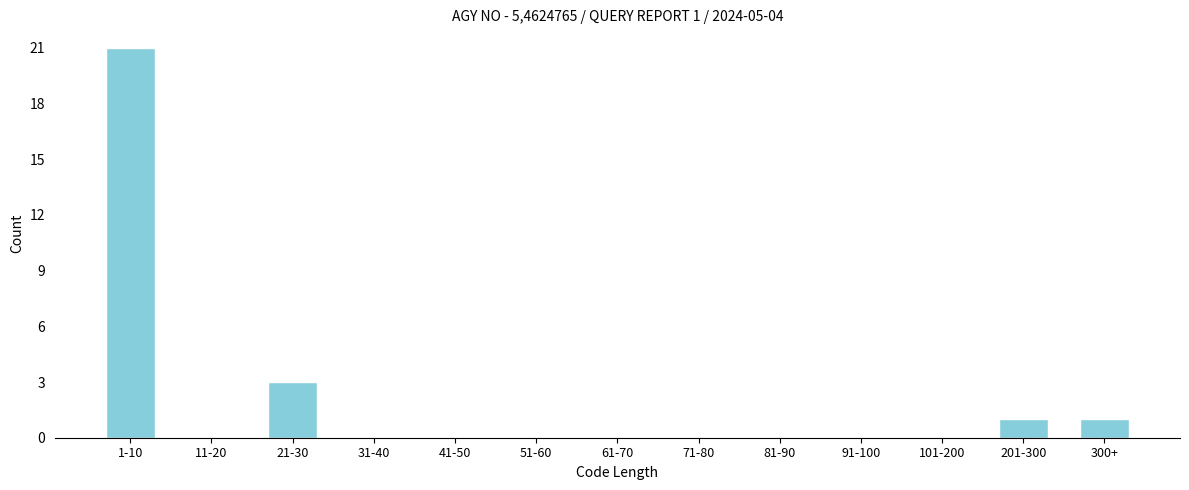

Reading left to right, what are all the values shown in this chart?

1-10=21	11-20=0	21-30=3	31-40=0	41-50=0	51-60=0	61-70=0	71-80=0	81-90=0	91-100=0	101-200=0	201-300=1	300+=1